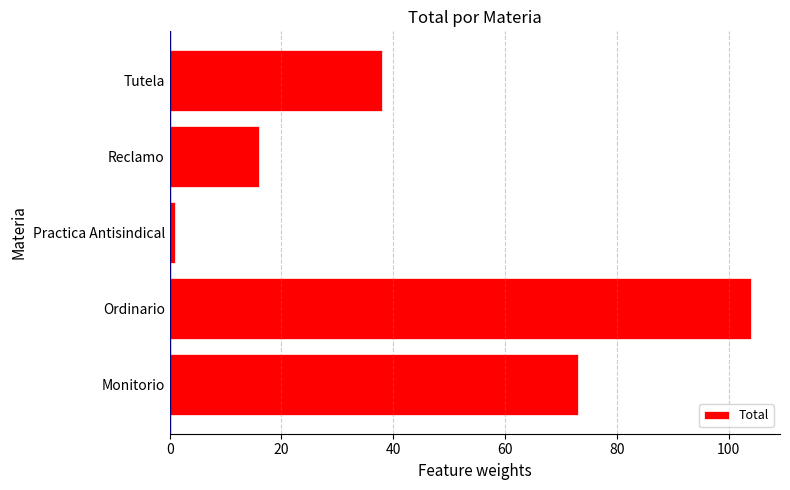

List the labels in order of value, largest first.

Ordinario, Monitorio, Tutela, Reclamo, Practica Antisindical